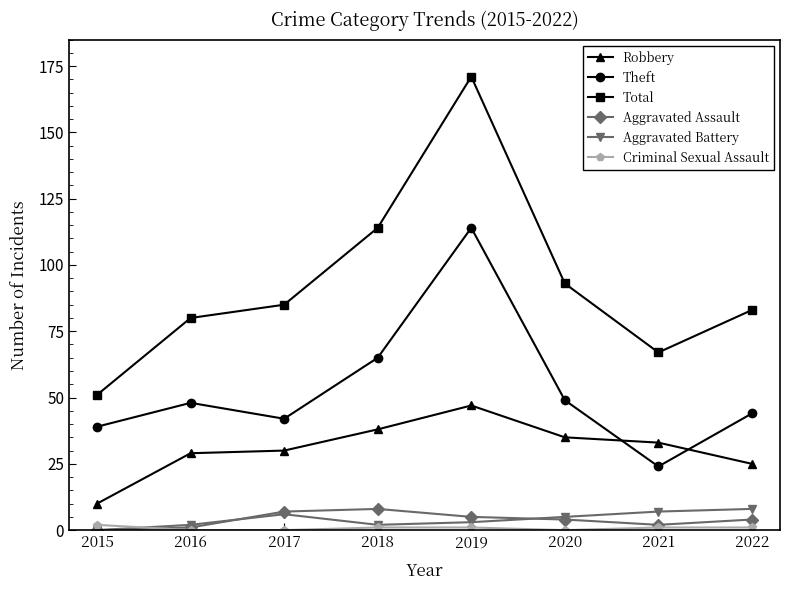

Reading left to right, list all the values displayed in this chart.

Robbery: 2015=10	2016=29	2017=30	2018=38	2019=47	2020=35	2021=33	2022=25
Theft: 2015=39	2016=48	2017=42	2018=65	2019=114	2020=49	2021=24	2022=44
Total: 2015=51	2016=80	2017=85	2018=114	2019=171	2020=93	2021=67	2022=83
Aggravated Assault: 2015=0	2016=1	2017=7	2018=8	2019=5	2020=4	2021=2	2022=4
Aggravated Battery: 2015=0	2016=2	2017=6	2018=2	2019=3	2020=5	2021=7	2022=8
Criminal Sexual Assault: 2015=2	2016=0	2017=0	2018=1	2019=1	2020=0	2021=1	2022=1